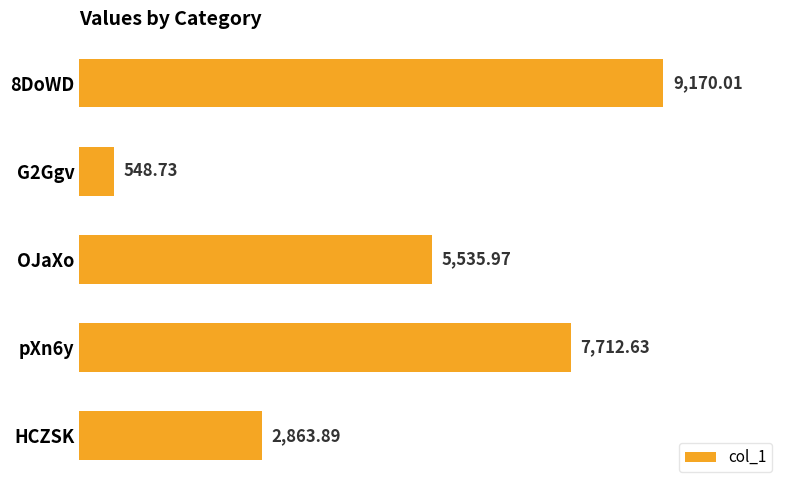

How many series are shown in this chart?

1